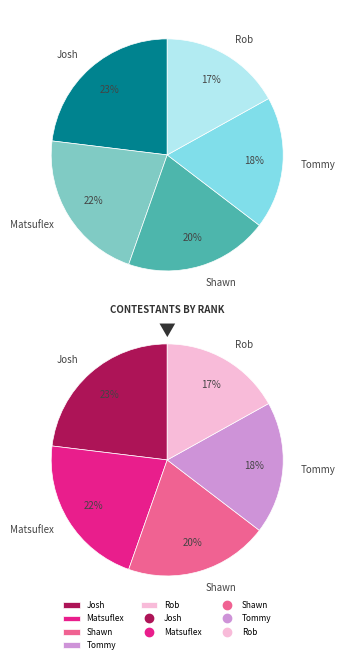

How many slices are in this pie chart?

5